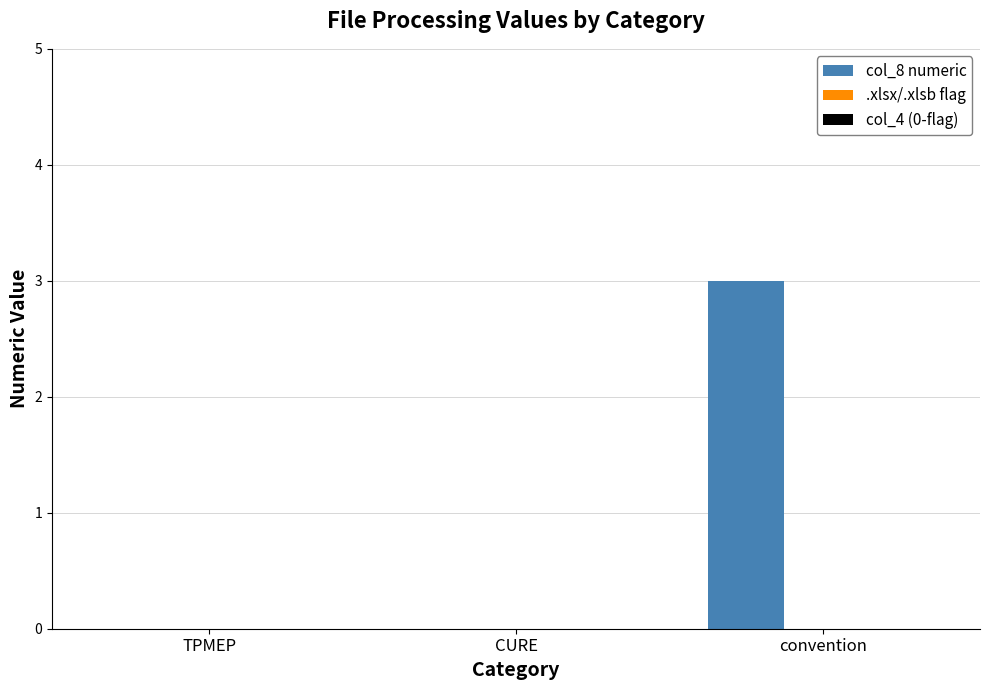

Is it true that the value at CURE is 2?

False